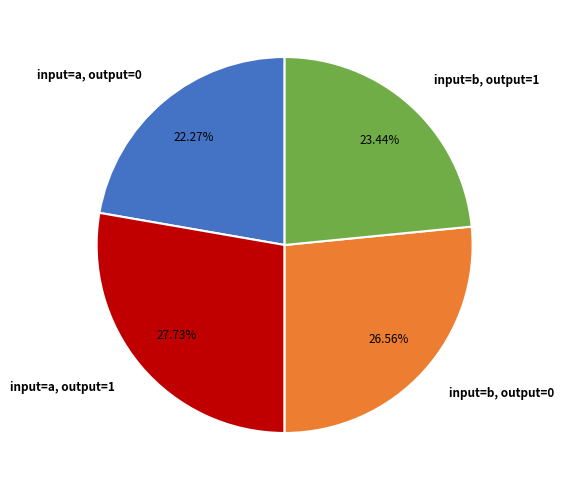

Approximately how many times larger is the value at input=b, output=0 compared to input=a, output=0?

1.2